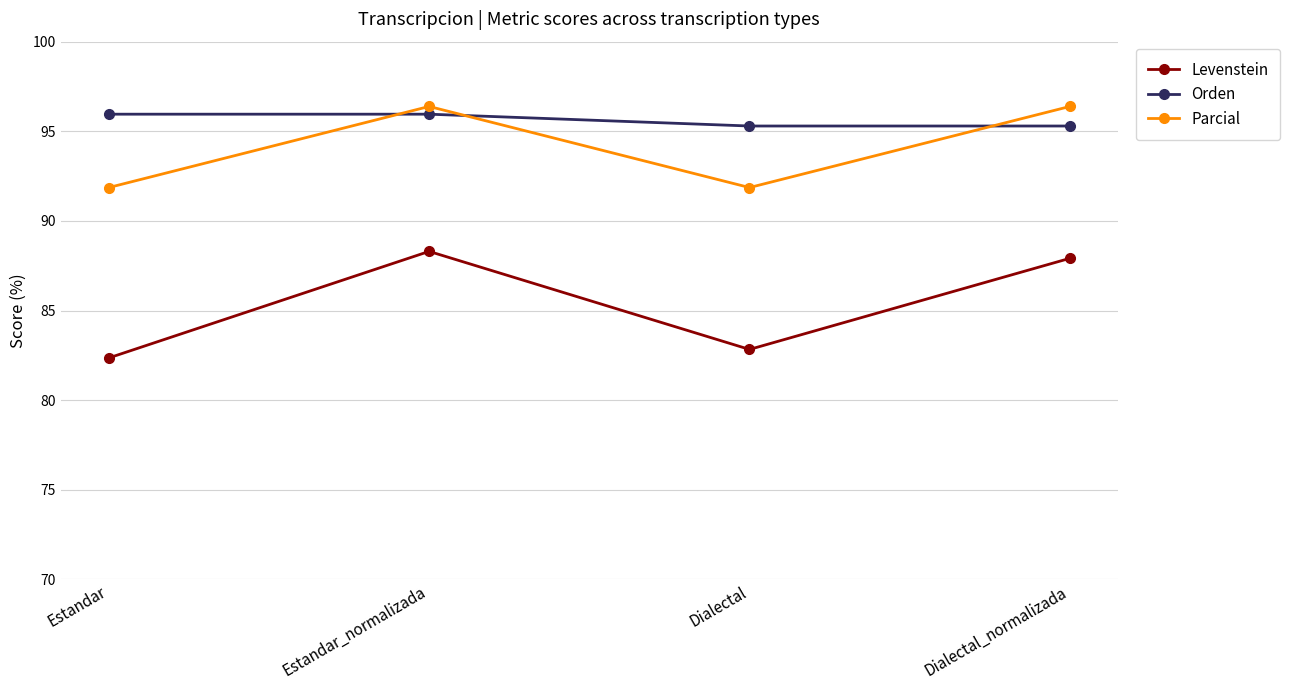

What is the minimum value for Levenstein?

82.4